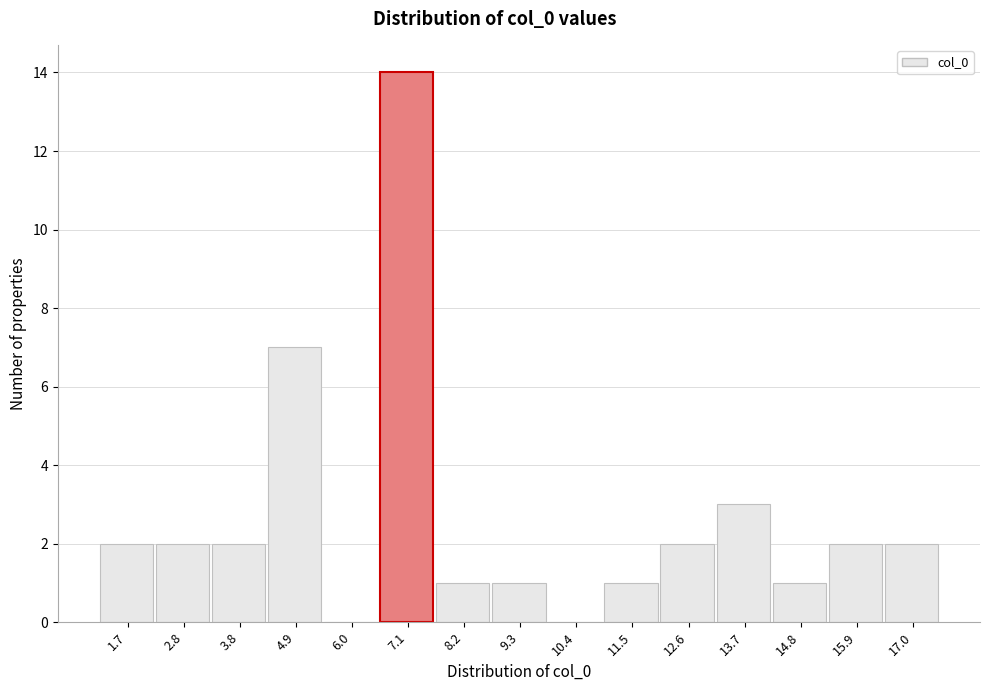

Over which range of the x-axis is the bar tallest?

6.6 to 7.6